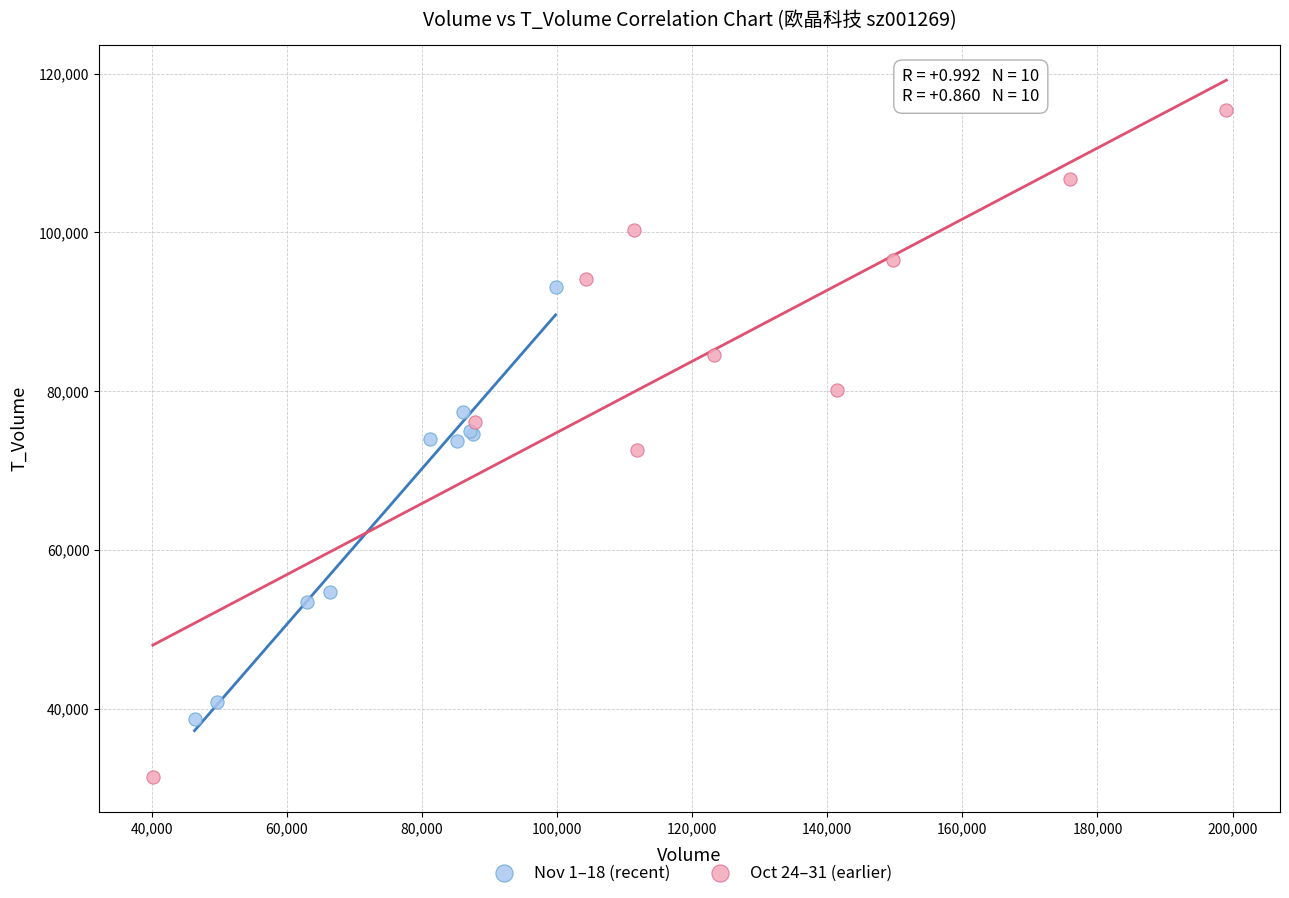

Which series contains the highest Y value?

Oct 24–31 (earlier)